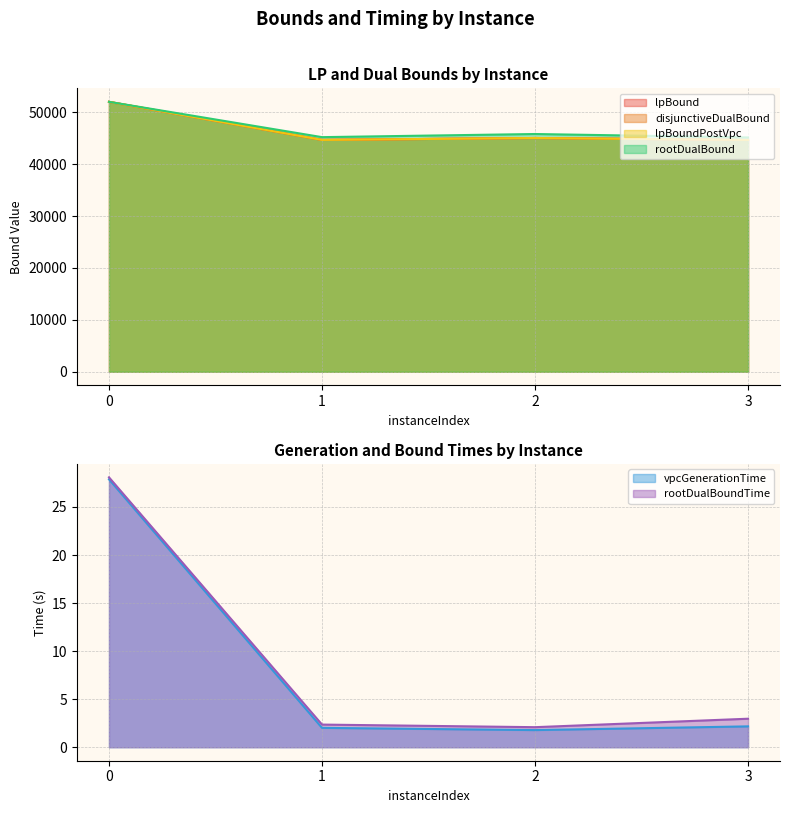

The value of vpcGenerationTime at 3 is 0.8. True or false?

False